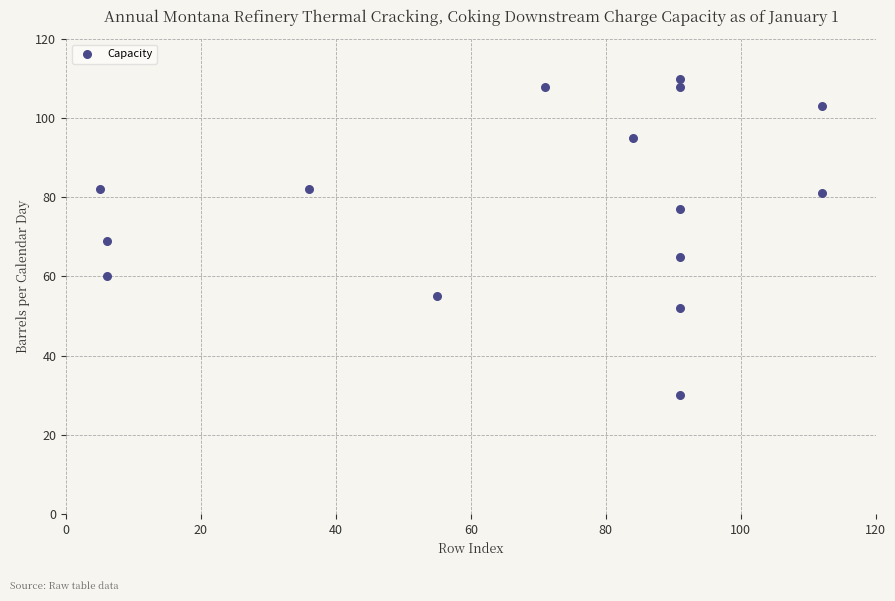

What is the range of Y values (max minus min)?

80